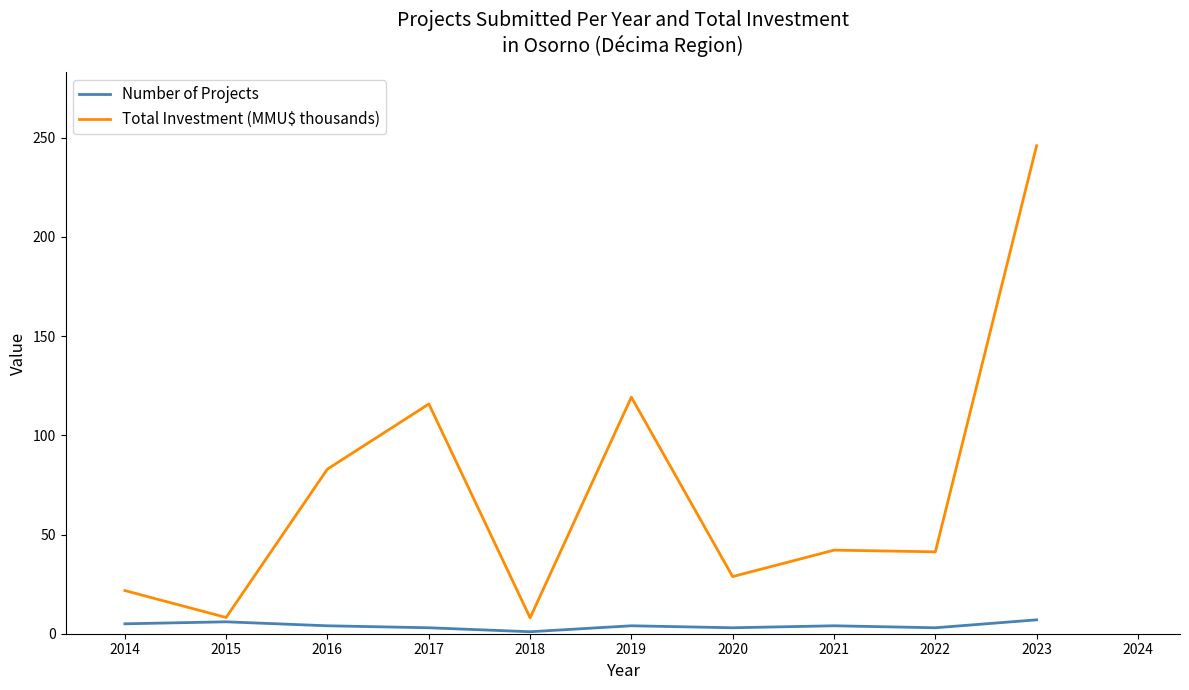

What is the maximum value for Total Investment (MMU$ thousands)?

246.0